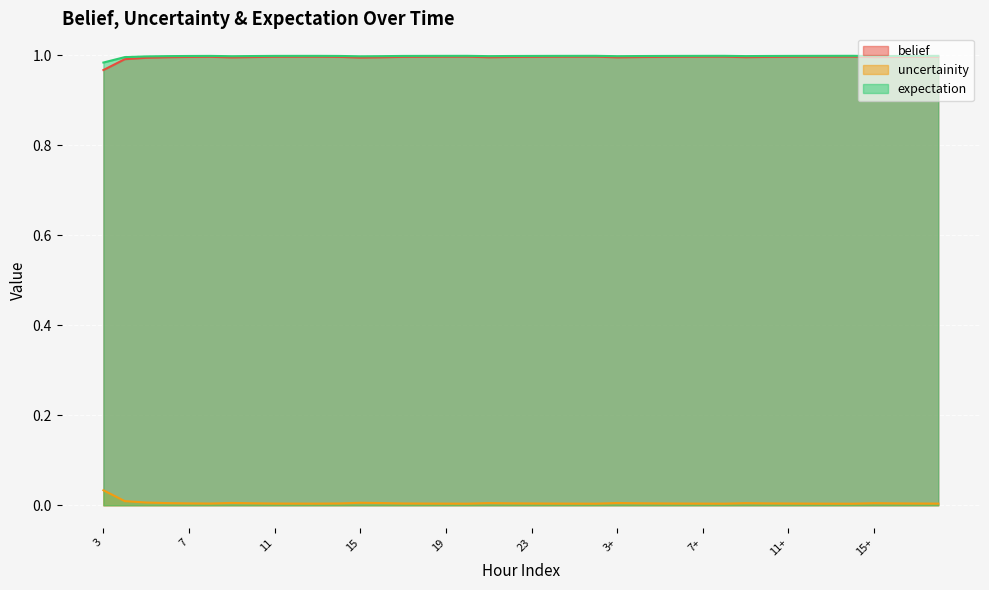

Reading left to right, extract all data points from this chart.

belief: 3=1.0	4=1.0	5=1.0	6=1.0	7=1.0	8=1.0	9=1.0	10=1.0	11=1.0	12=1.0	13=1.0	14=1.0	15=1.0	16=1.0	17=1.0	18=1.0	19=1.0	20=1.0	21=1.0	22=1.0	23=1.0	0+=1.0	1+=1.0	2+=1.0	3+=1.0	4+=1.0	5+=1.0	6+=1.0	7+=1.0	8+=1.0	9+=1.0	10+=1.0	11+=1.0	12+=1.0	13+=1.0	14+=1.0	15+=1.0	16+=1.0	17+=1.0	18+=1.0
uncertainity: 3=0.0	4=0.0	5=0.0	6=0.0	7=0.0	8=0.0	9=0.0	10=0.0	11=0.0	12=0.0	13=0.0	14=0.0	15=0.0	16=0.0	17=0.0	18=0.0	19=0.0	20=0.0	21=0.0	22=0.0	23=0.0	0+=0.0	1+=0.0	2+=0.0	3+=0.0	4+=0.0	5+=0.0	6+=0.0	7+=0.0	8+=0.0	9+=0.0	10+=0.0	11+=0.0	12+=0.0	13+=0.0	14+=0.0	15+=0.0	16+=0.0	17+=0.0	18+=0.0
expectation: 3=1.0	4=1.0	5=1.0	6=1.0	7=1.0	8=1.0	9=1.0	10=1.0	11=1.0	12=1.0	13=1.0	14=1.0	15=1.0	16=1.0	17=1.0	18=1.0	19=1.0	20=1.0	21=1.0	22=1.0	23=1.0	0+=1.0	1+=1.0	2+=1.0	3+=1.0	4+=1.0	5+=1.0	6+=1.0	7+=1.0	8+=1.0	9+=1.0	10+=1.0	11+=1.0	12+=1.0	13+=1.0	14+=1.0	15+=1.0	16+=1.0	17+=1.0	18+=1.0